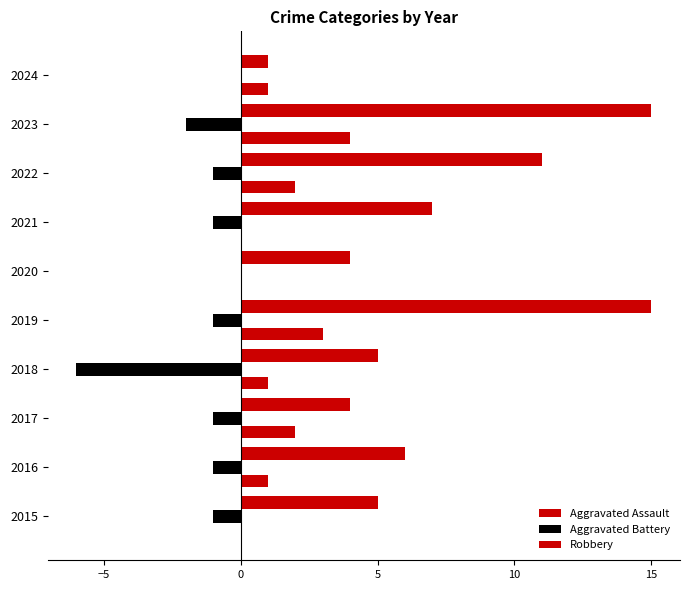

Count the Aggravated Assault values in the range 0 to 2.

8